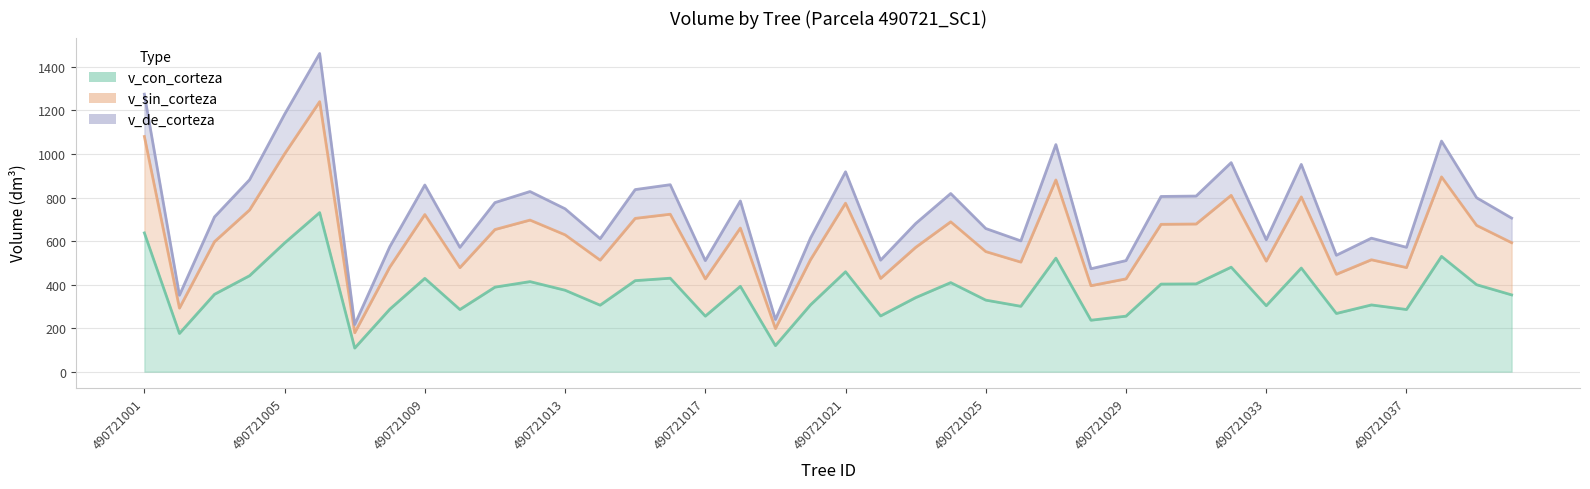

Between 490721012 and 490721036, which is larger?

490721012